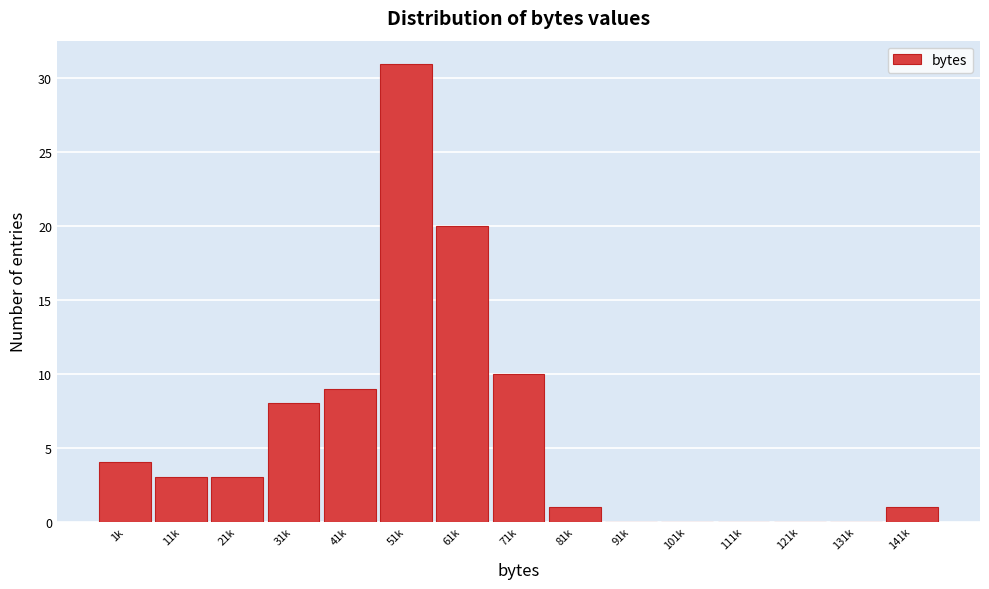

Reading left to right, extract all data points from this chart.

1k=4	11k=3	21k=3	31k=8	41k=9	51k=31	61k=20	71k=10	81k=1	91k=0	101k=0	111k=0	121k=0	131k=0	141k=1